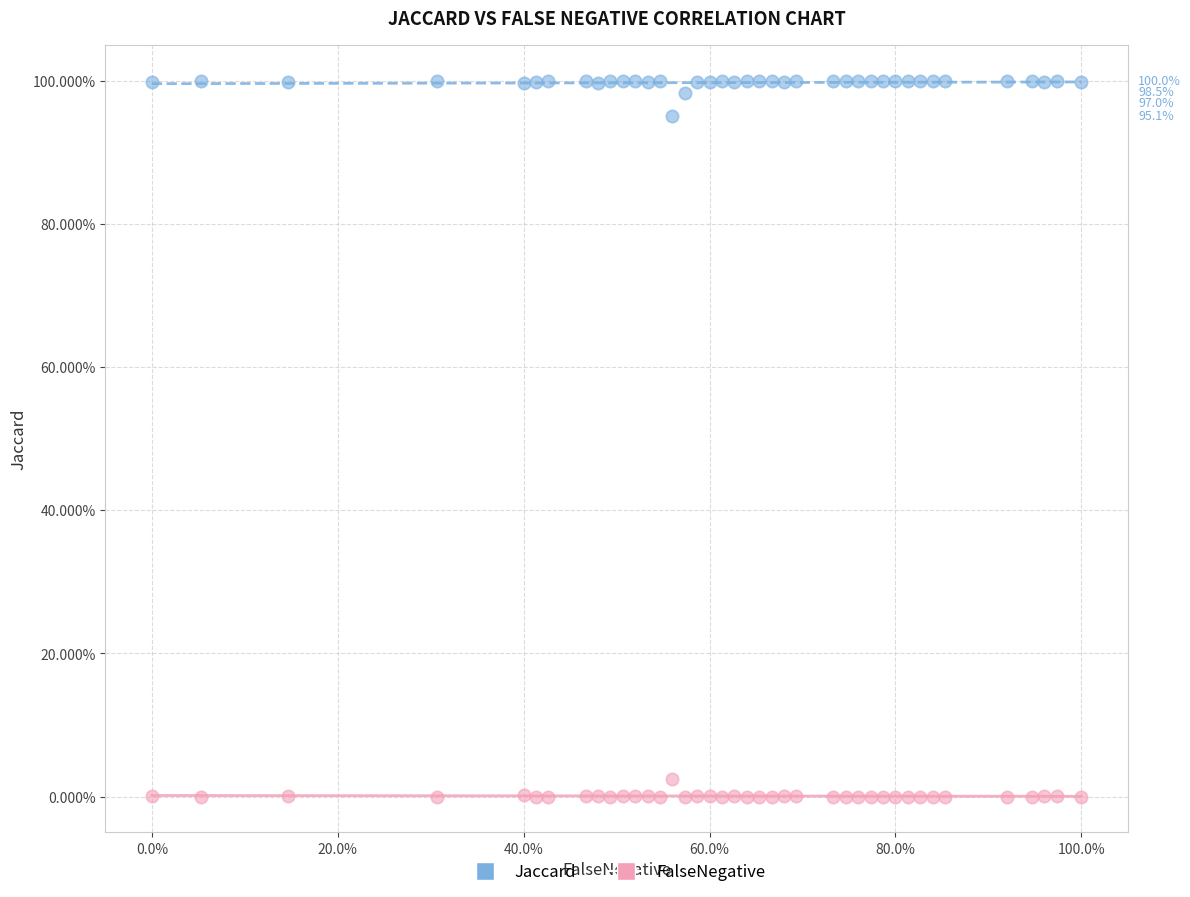

Which series reaches the minimum Y coordinate?

FalseNegative